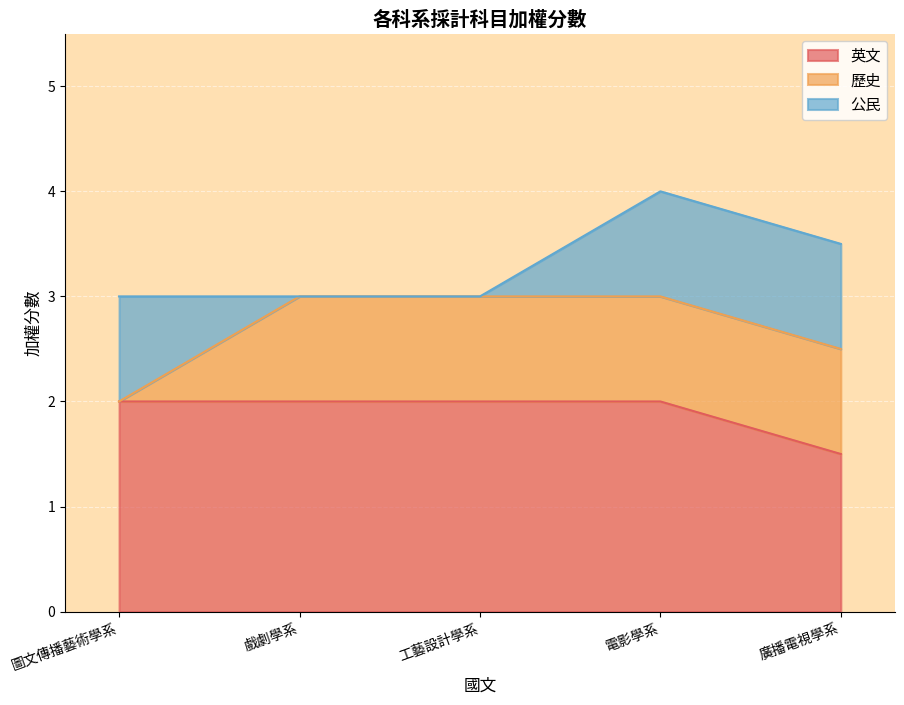

What is the label of the 4th point from the left?

電影學系